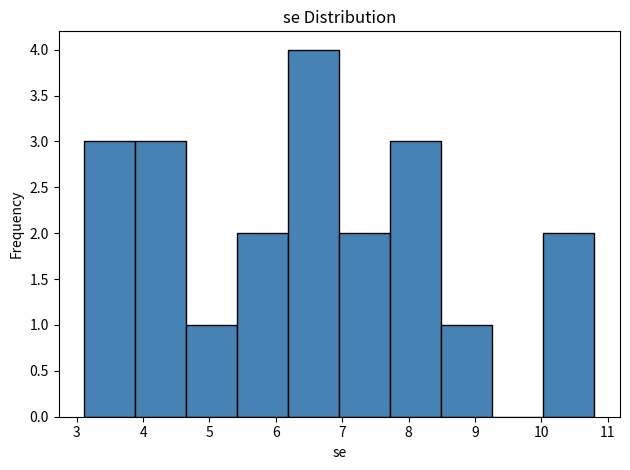

How tall is the bar that spans 7.0 to 7.7 on the x-axis? Neither the bar edges nor the heights are printed on the chart, so give them approximately, as read against the axes.

2